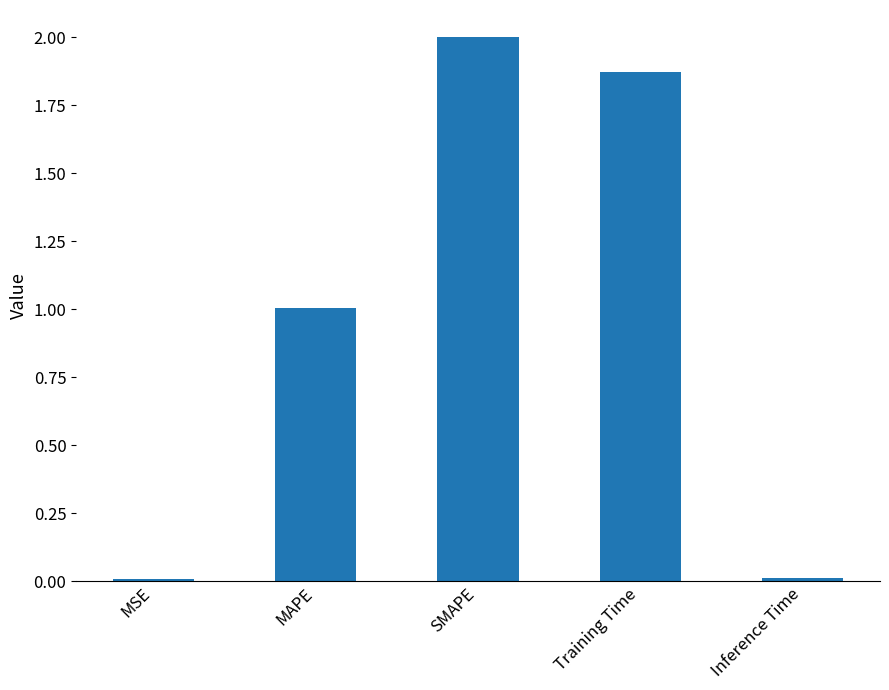

What is the sum of the values at Training Time and SMAPE?

3.9